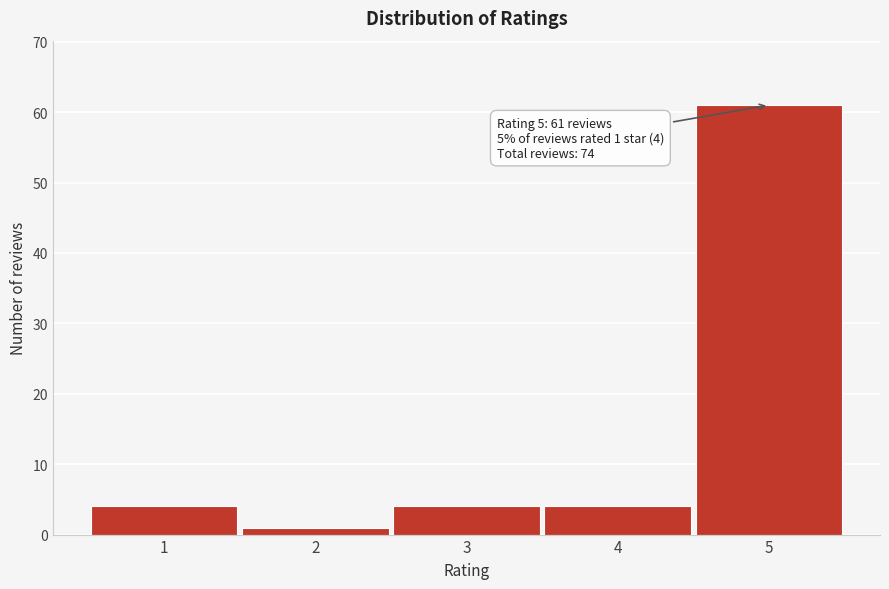

Which range on the x-axis has the tallest bar?

4.5 to 5.5